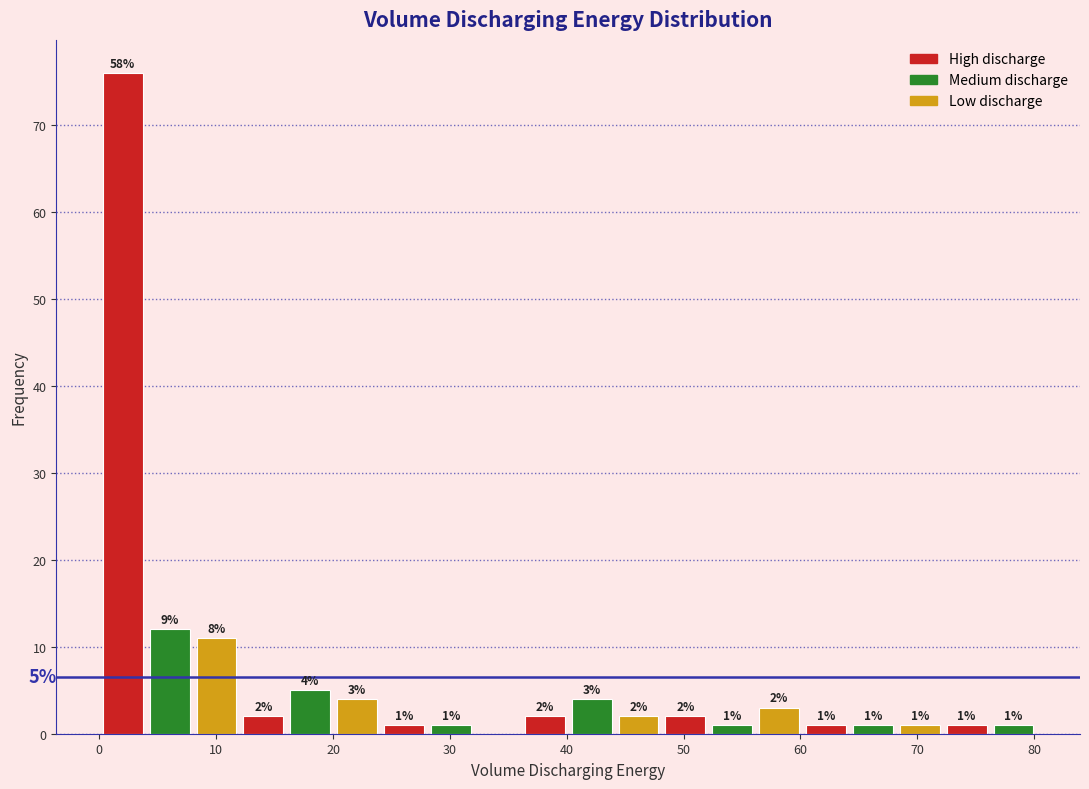

Over which range of the x-axis is the bar tallest?

0 to 4